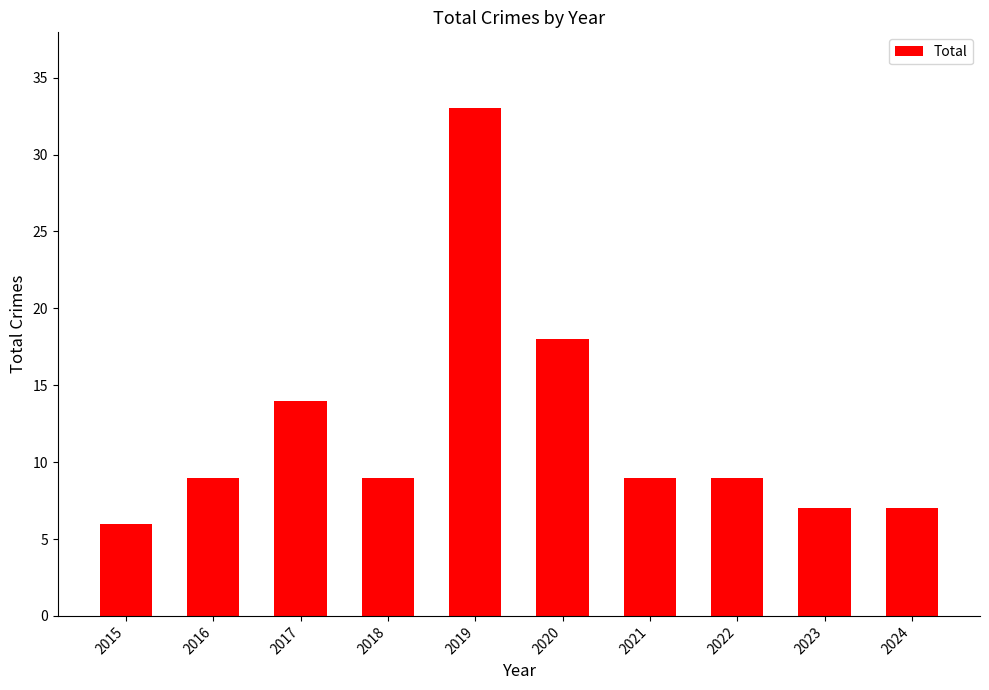

What is the approximate value at 2021, to the nearest 5?

10